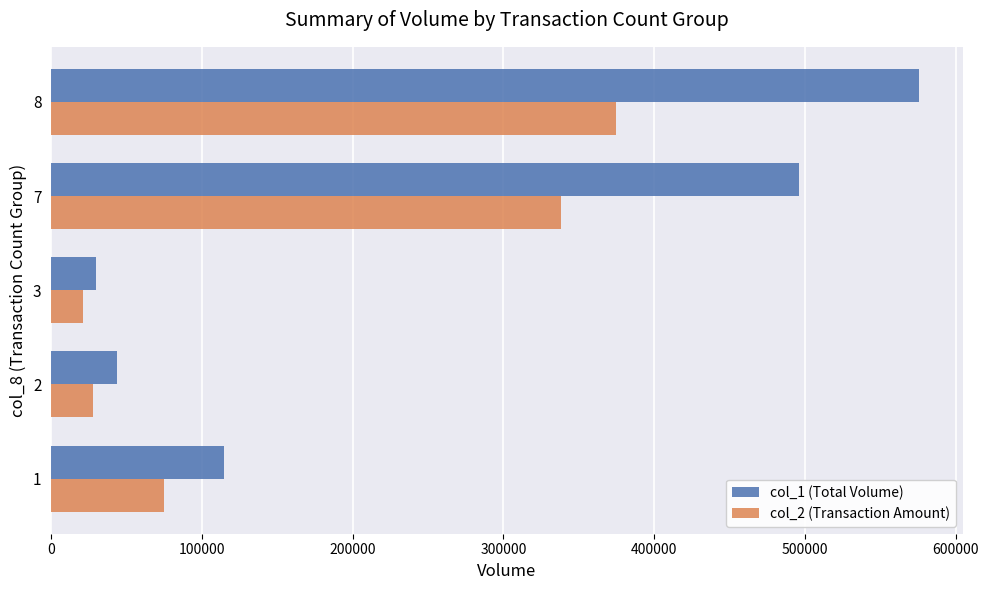

List the series in order of their overall mean, lowest first.

col_2 (Transaction Amount), col_1 (Total Volume)